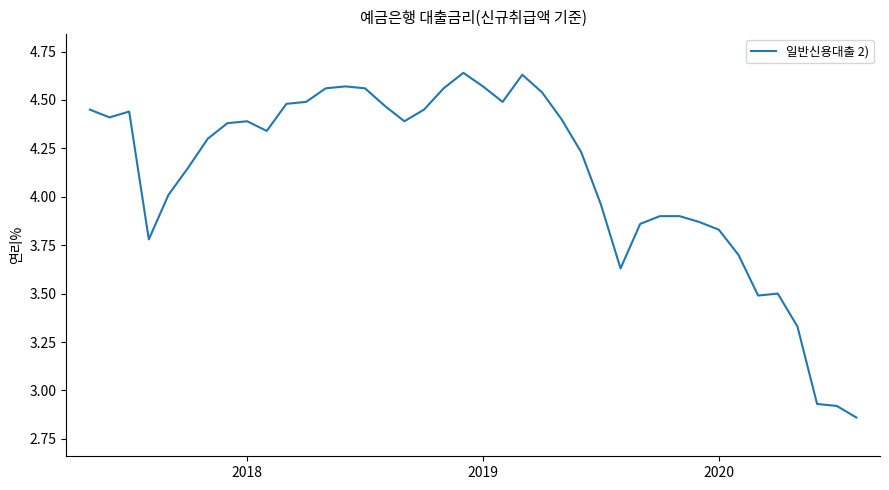

Does the chart have visible grid lines?

No